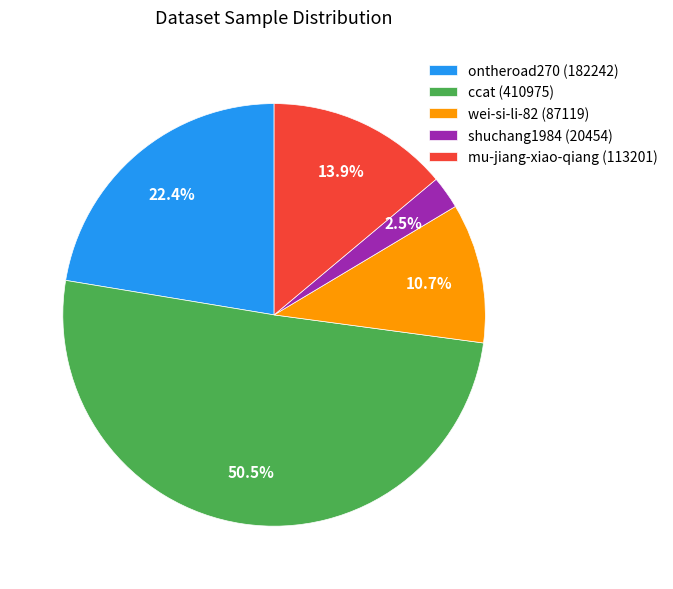

Which has a higher value, wei-si-li-82 or shuchang1984?

wei-si-li-82